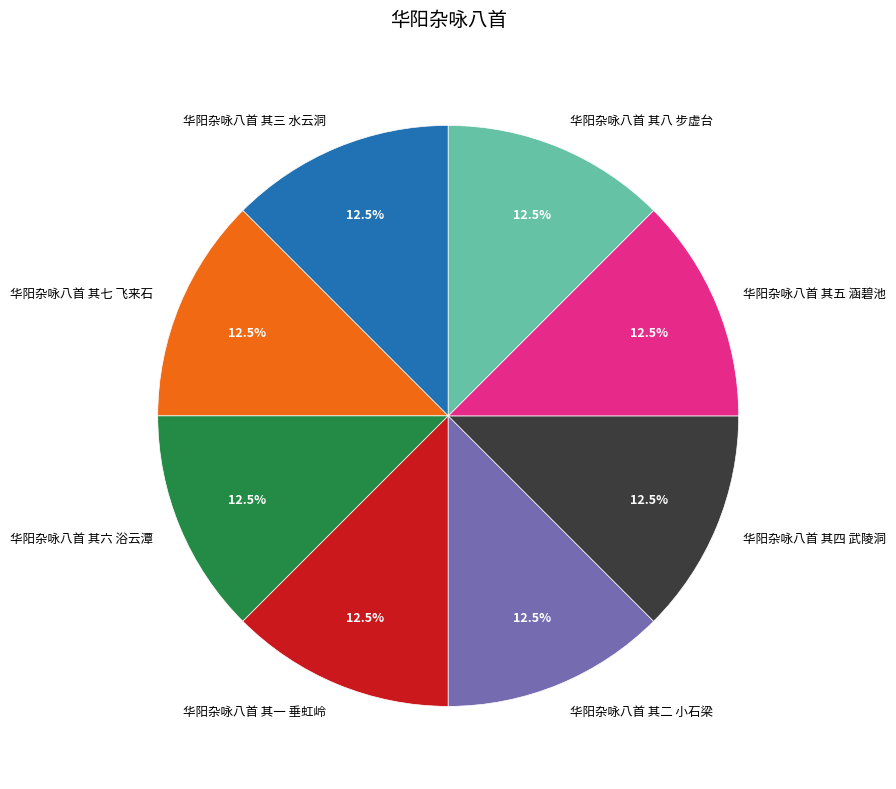

Does 华阳杂咏八首 其六 浴云潭 represent more than half of the total?

No